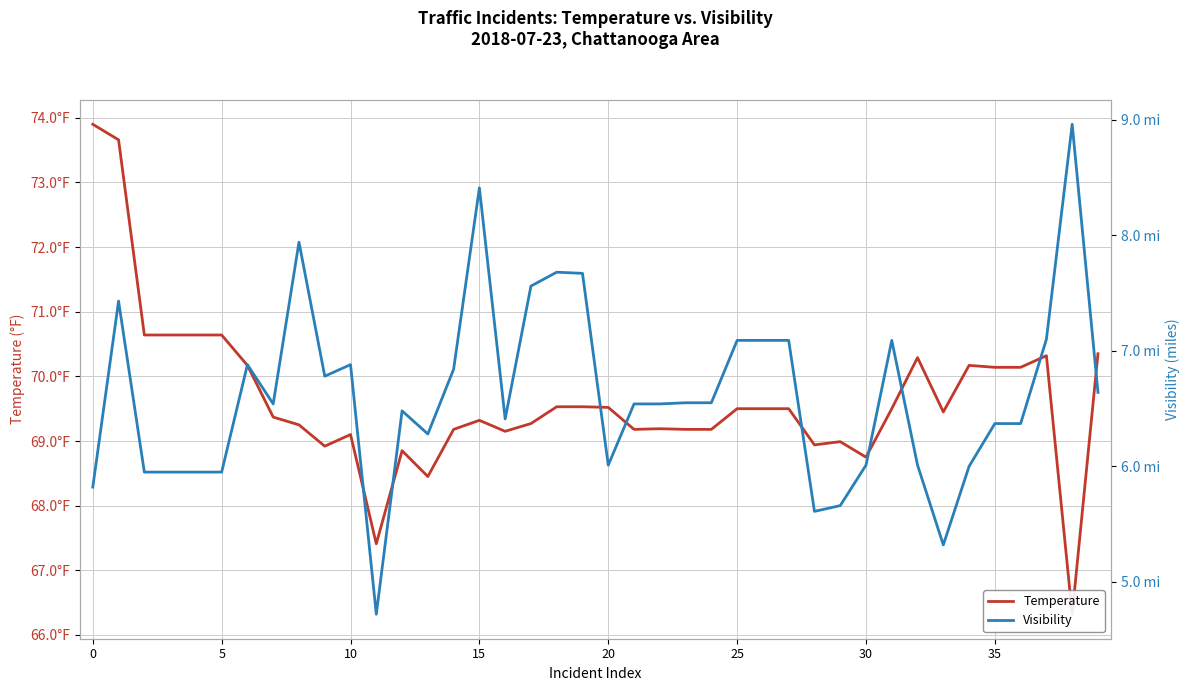

What is the value of the Visibility point at the 29th from the left?

5.6